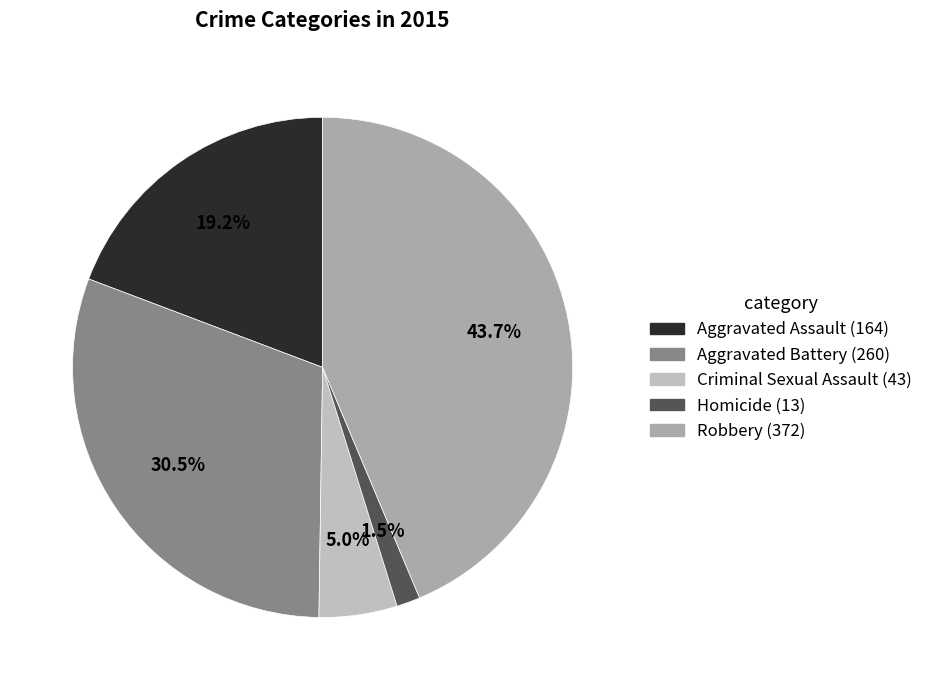

Does Criminal Sexual Assault account for over 50% of the chart?

No